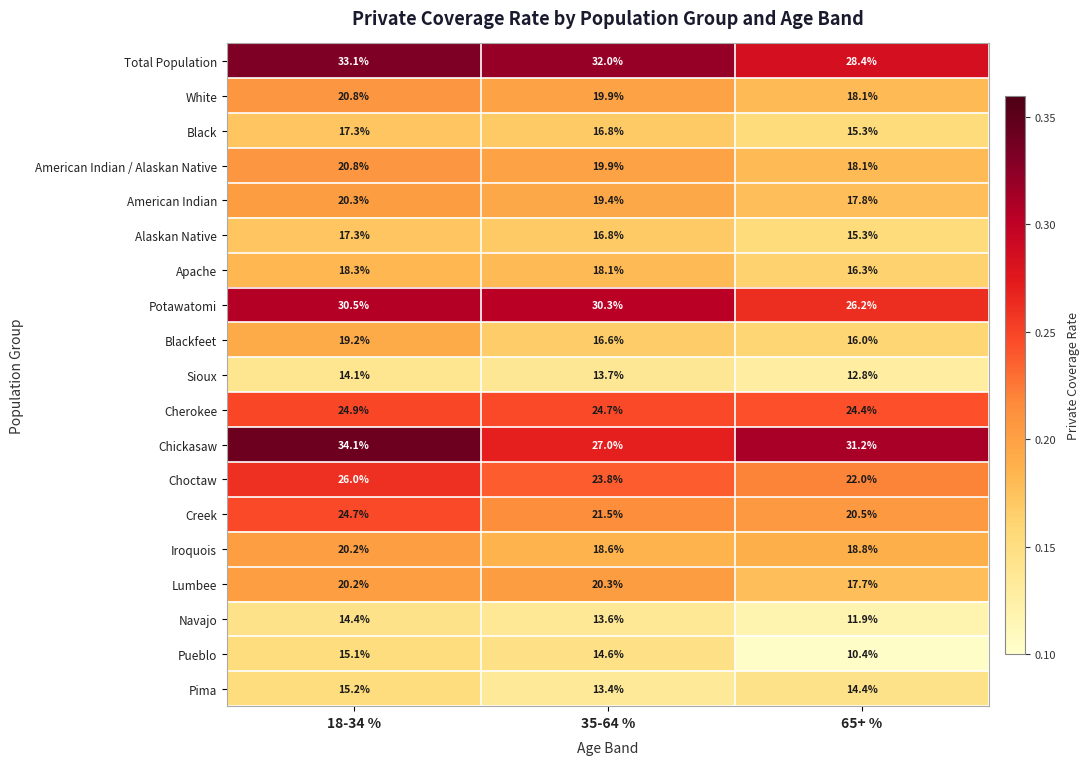

Which series has the largest total across all categories?

Total Population